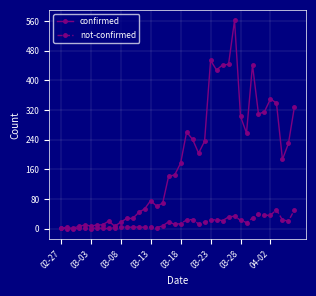

What is the maximum value for not-confirmed?

51